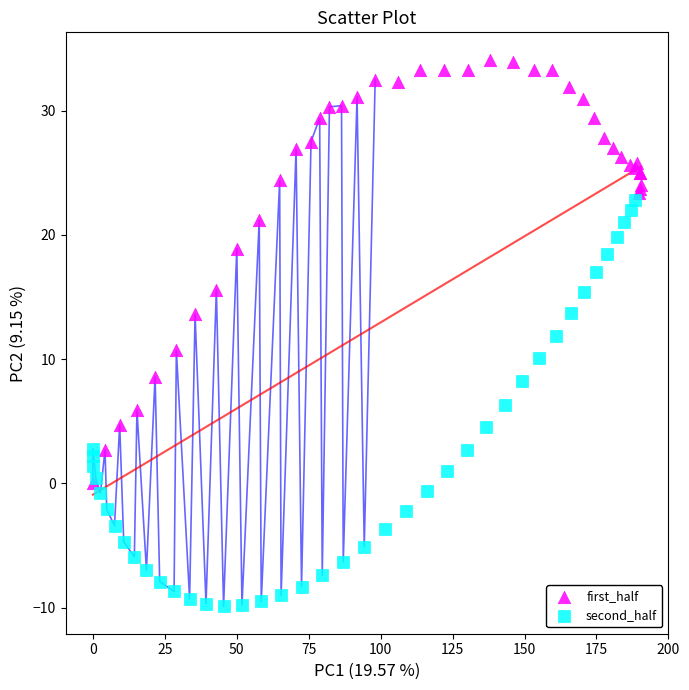

Which series reaches the minimum Y coordinate?

second_half